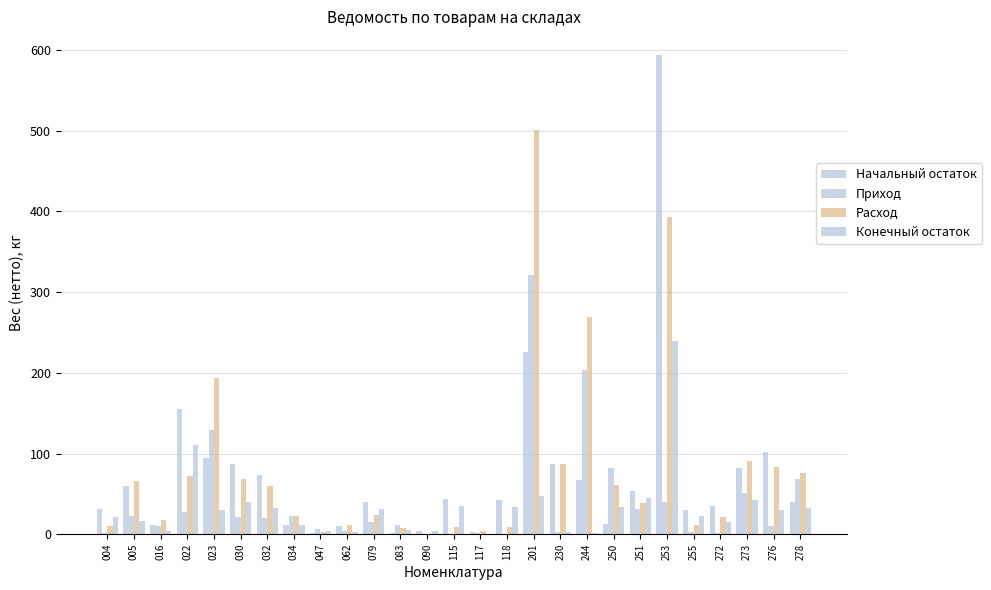

Are the bars grouped side by side (vs. stacked)?

Yes